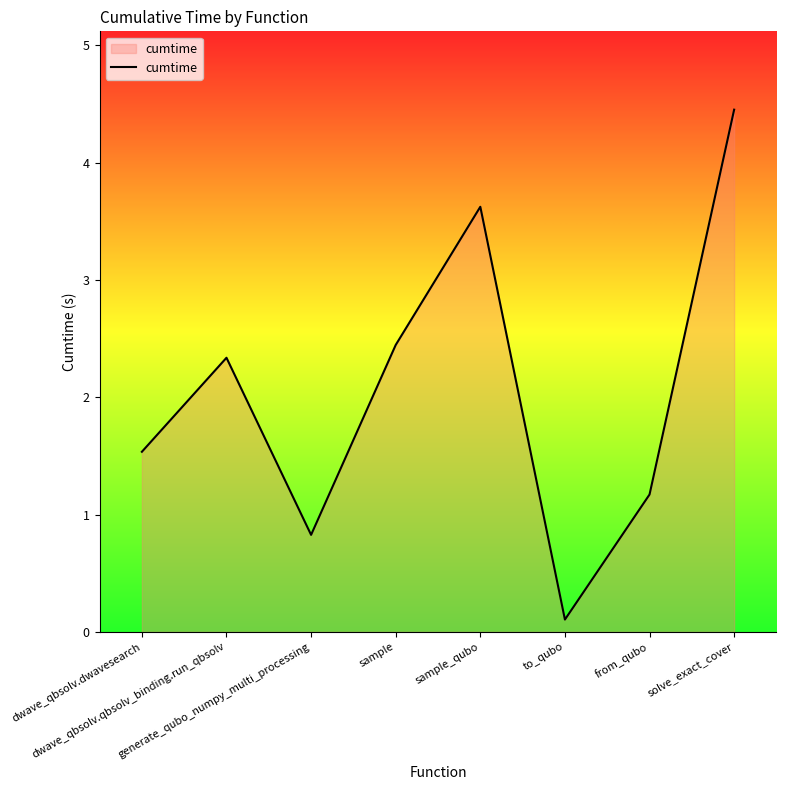

How many interior local peaks (higher than both neighbors) does the data have?

2